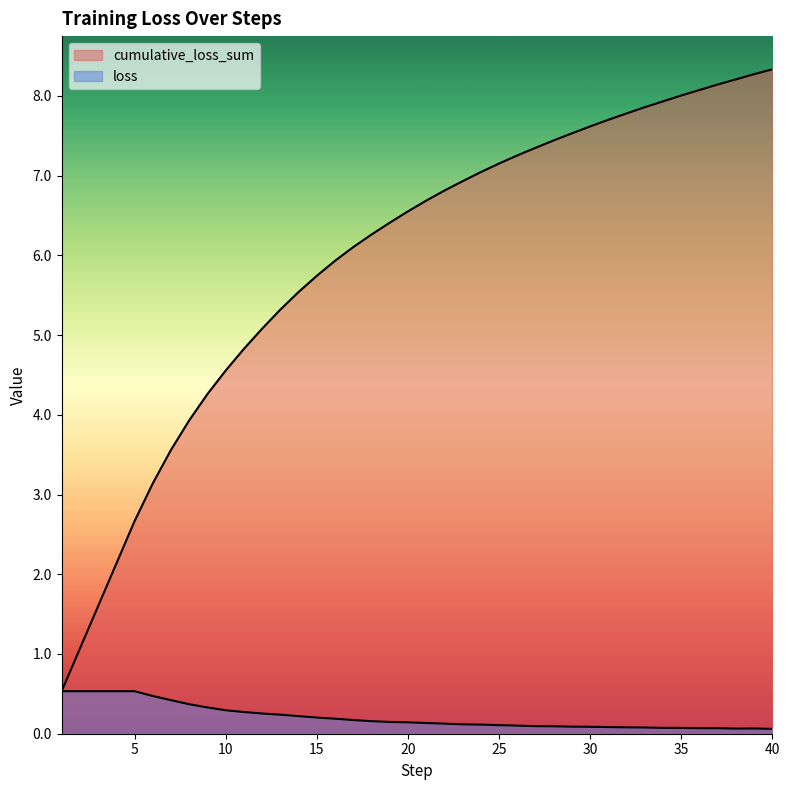

Count the loss values in the range 0 to 1.

40